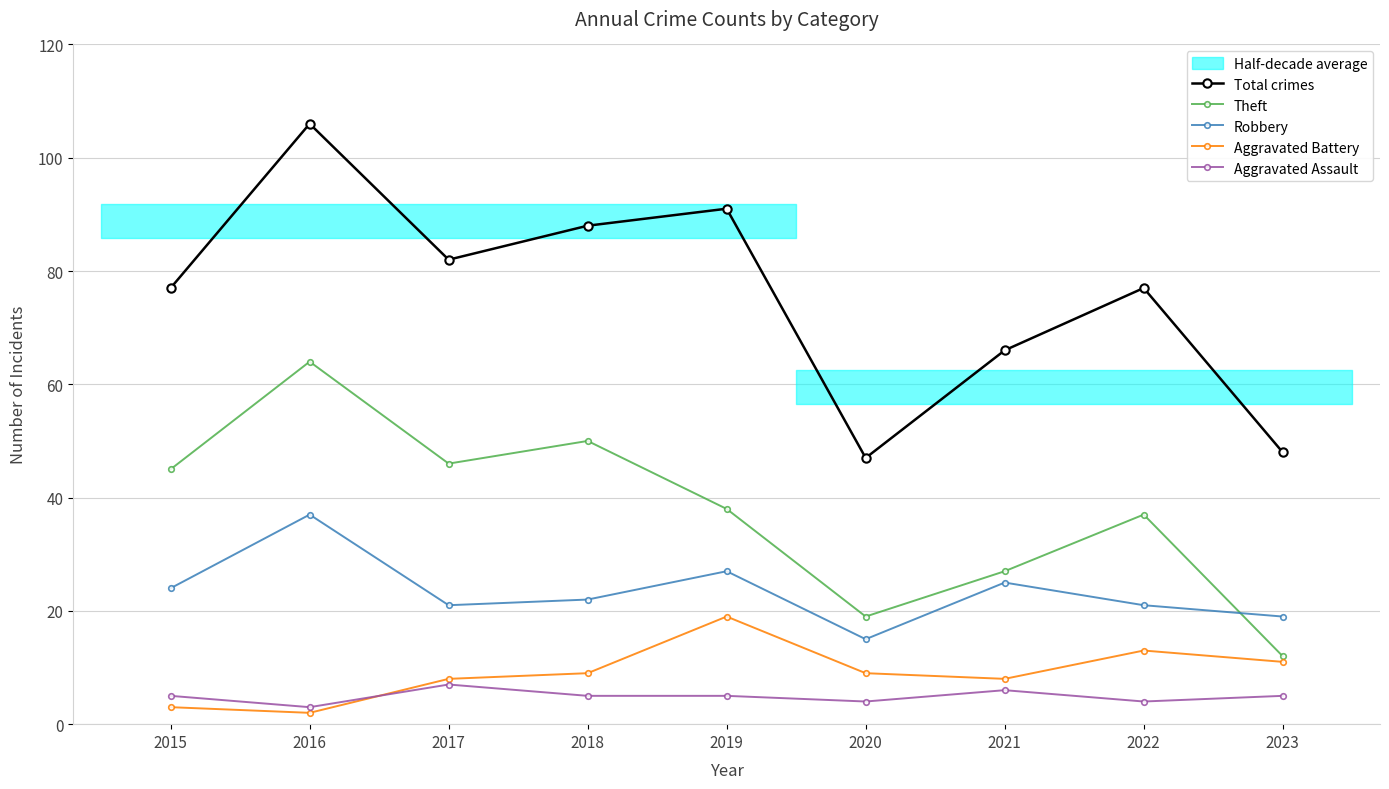

Reading right to left, transcribe all the data shown in this chart.

Total crimes: 48	77	66	47	91	88	82	106	77
Theft: 12	37	27	19	38	50	46	64	45
Robbery: 19	21	25	15	27	22	21	37	24
Aggravated Battery: 11	13	8	9	19	9	8	2	3
Aggravated Assault: 5	4	6	4	5	5	7	3	5